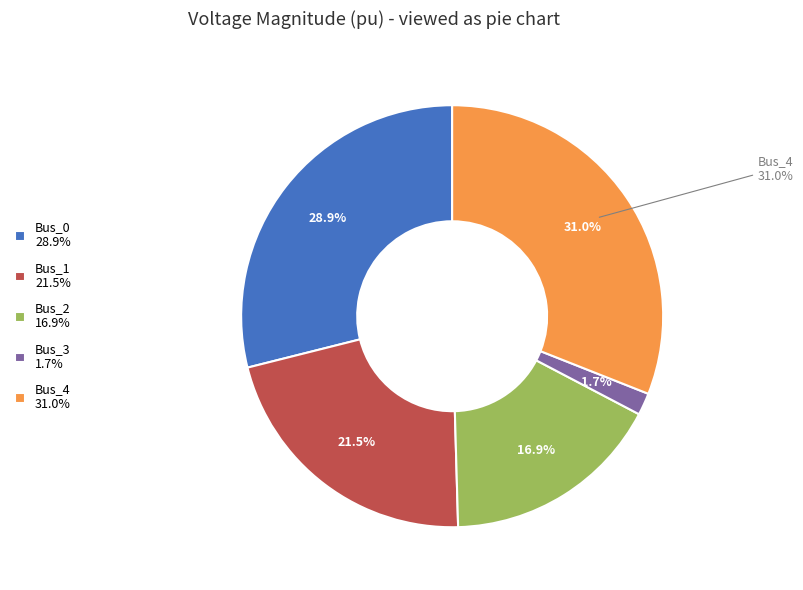

To the nearest percent, what is the average slice percentage?

20%